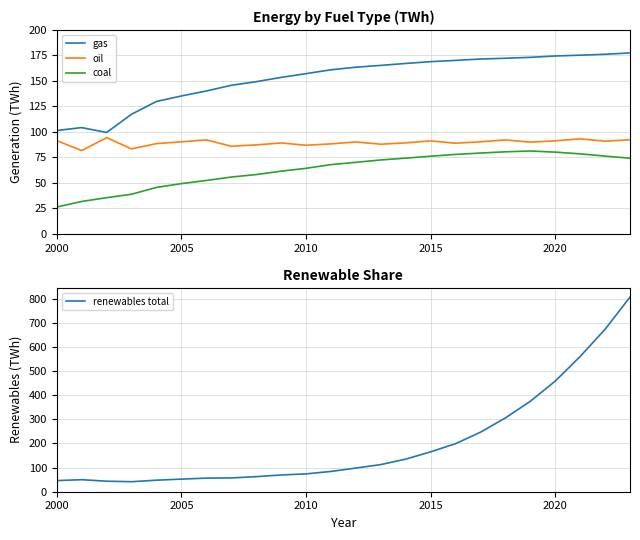

How many distinct data groups are displayed?

4